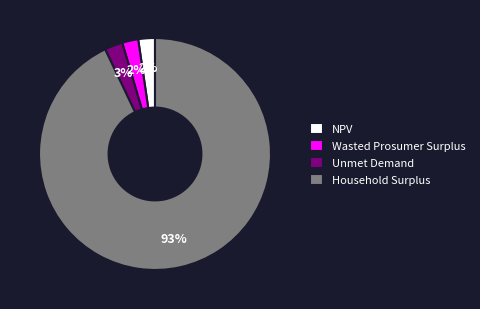

What is the majority slice?

Household Surplus